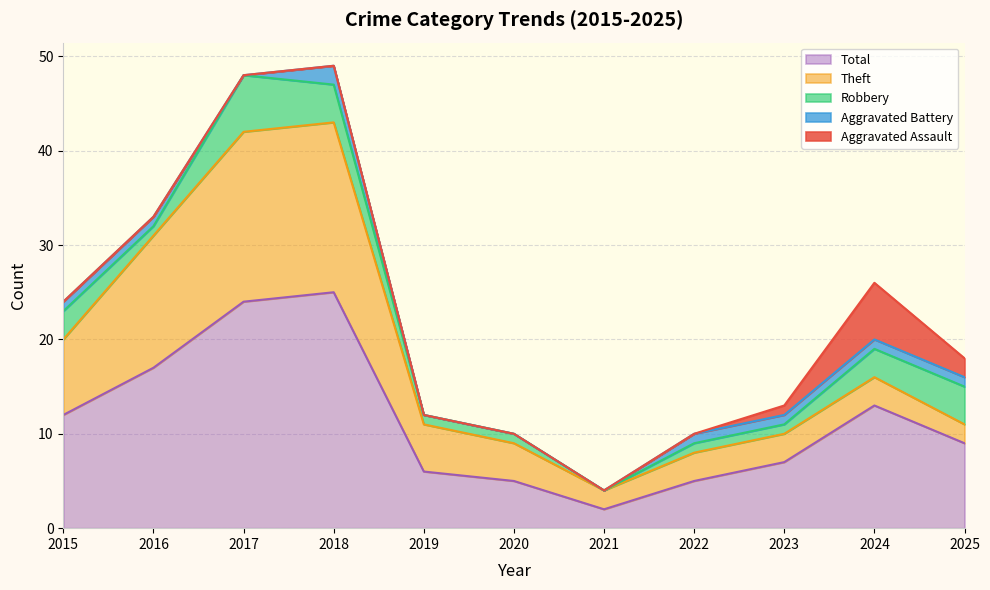

True or false: Aggravated Assault and Total intersect in this chart.

False